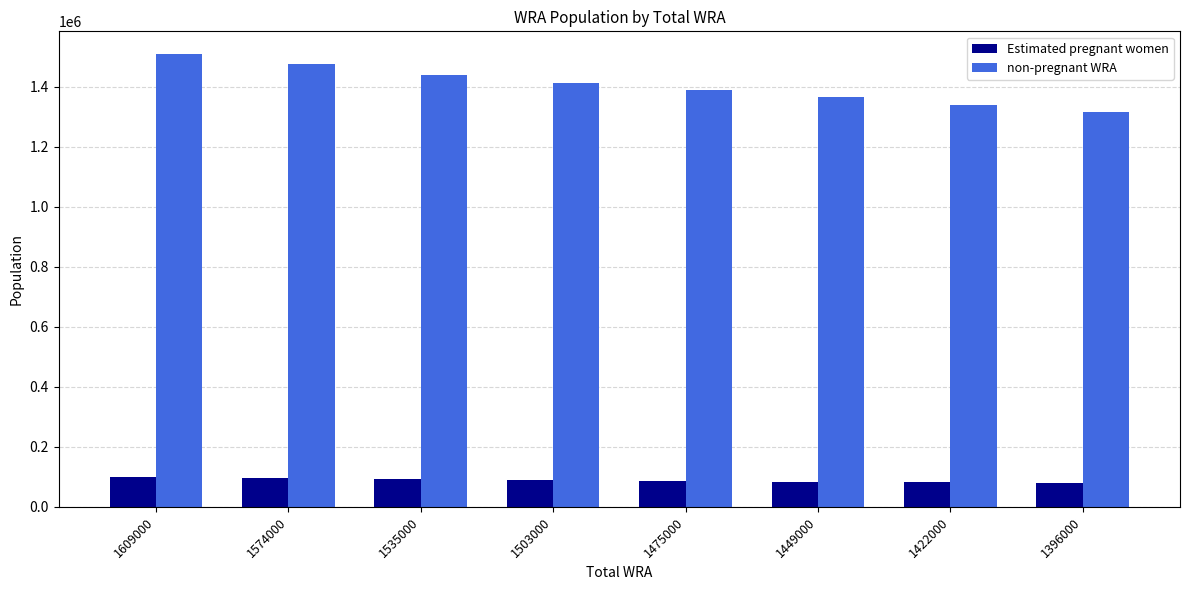

What value does the non-pregnant WRA series have at 1574000?

1477148.3